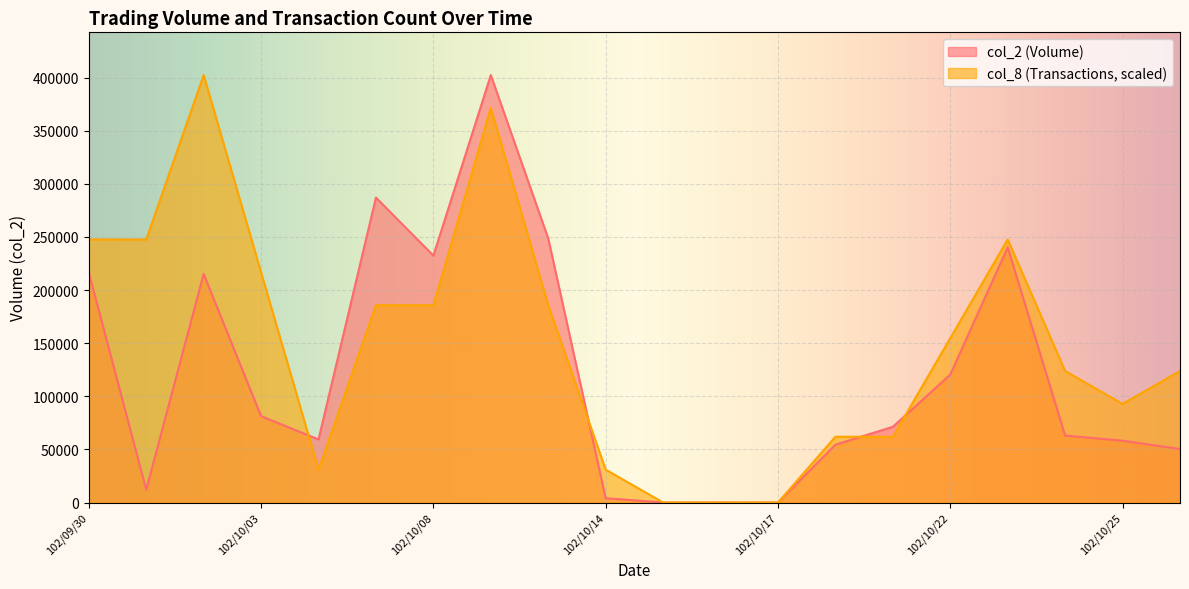

Rank the categories by col_2 value from highest to lowest.

102/10/09, 102/10/07, 102/10/11, 102/10/23, 102/10/08, 102/09/30, 102/10/02, 102/10/22, 102/10/03, 102/10/21, 102/10/24, 102/10/04, 102/10/25, 102/10/18, 102/10/28, 102/10/01, 102/10/14, 102/10/15, 102/10/16, 102/10/17